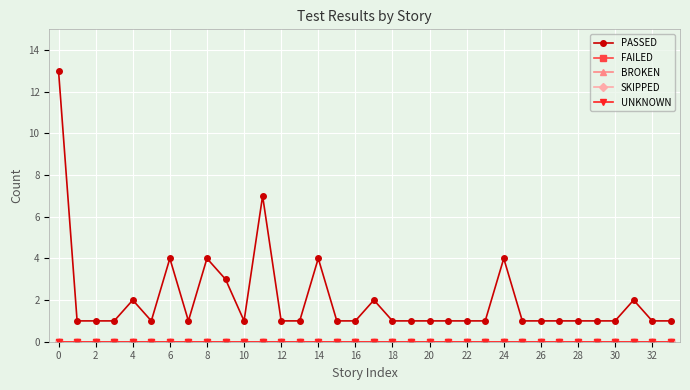

What is the label of the 34th point from the left?

33